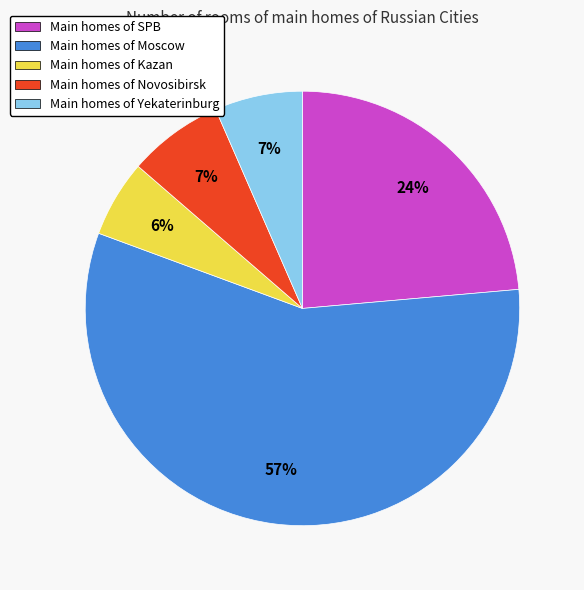

Do Main homes of Kazan and Main homes of Moscow together represent more than half of the pie?

Yes